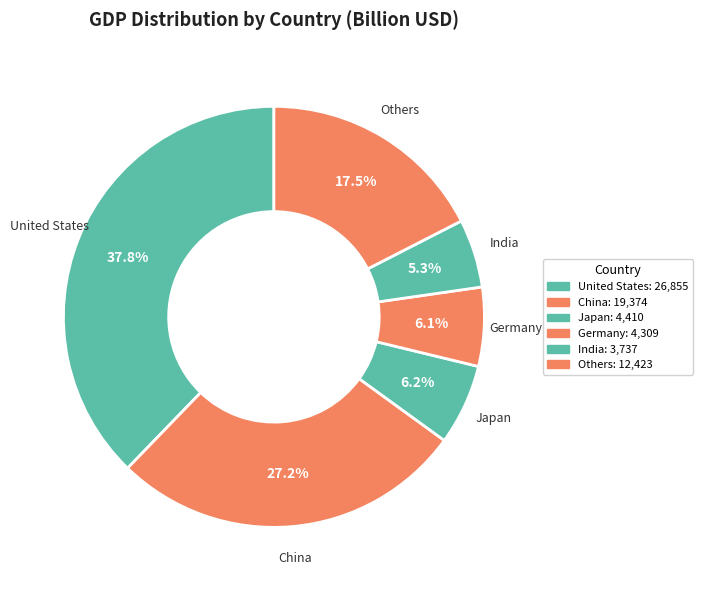

How much of the chart is everything except Japan?

93.8%